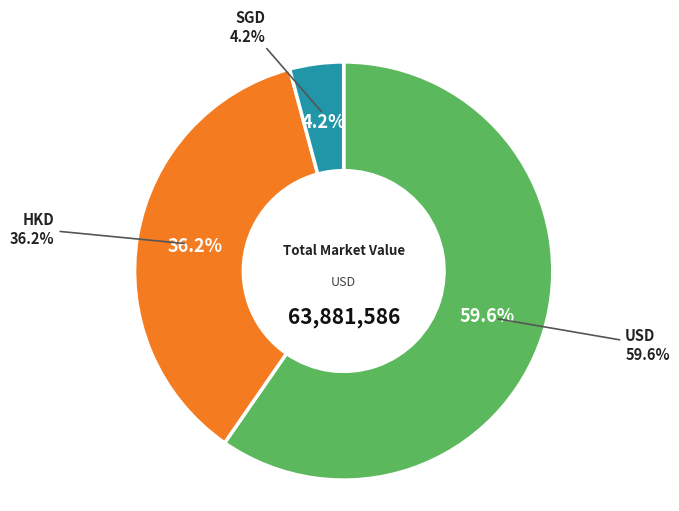

What is the majority slice?

USD